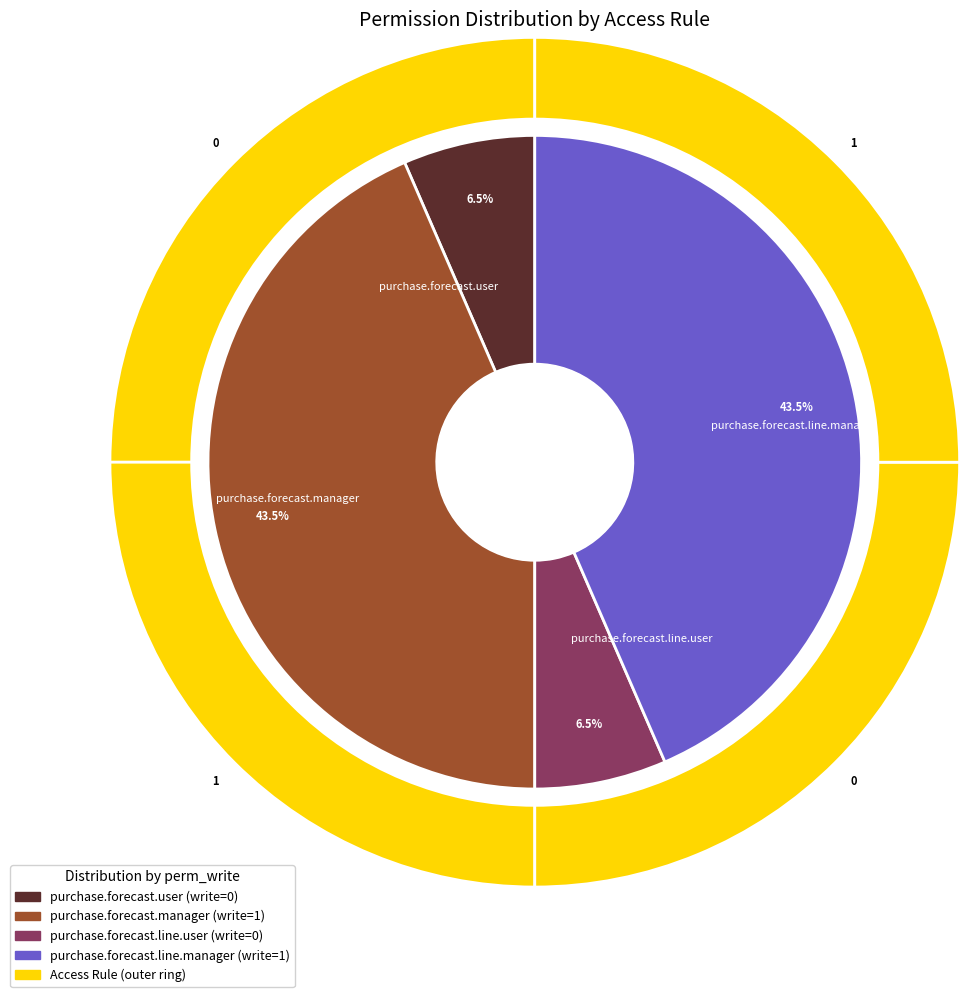

Which slice is the largest?

purchase.forecast.manager